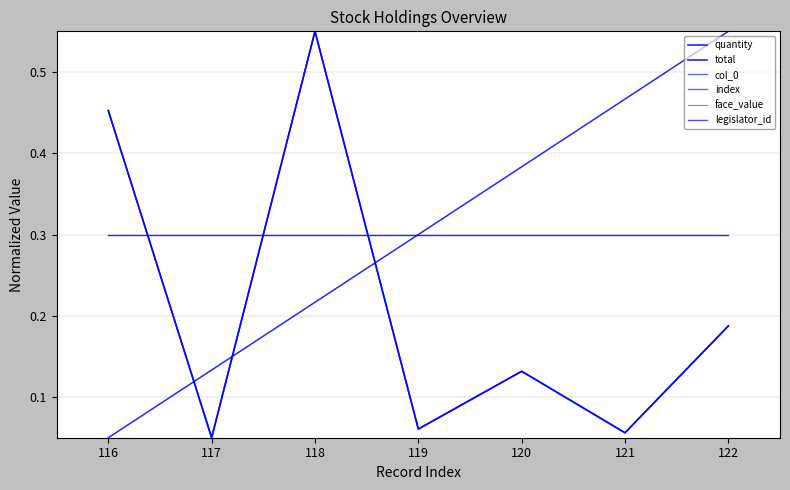

Is this an area chart (filled region under the line)?

No